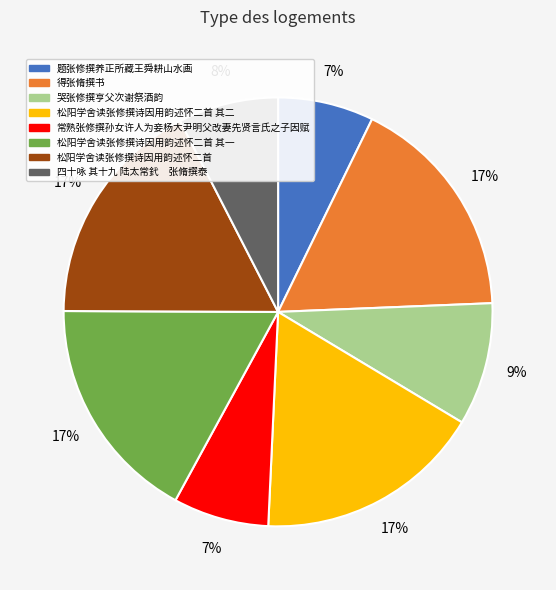

To the nearest percent, what is the difference between the largest and smallest slice percentages?

10%